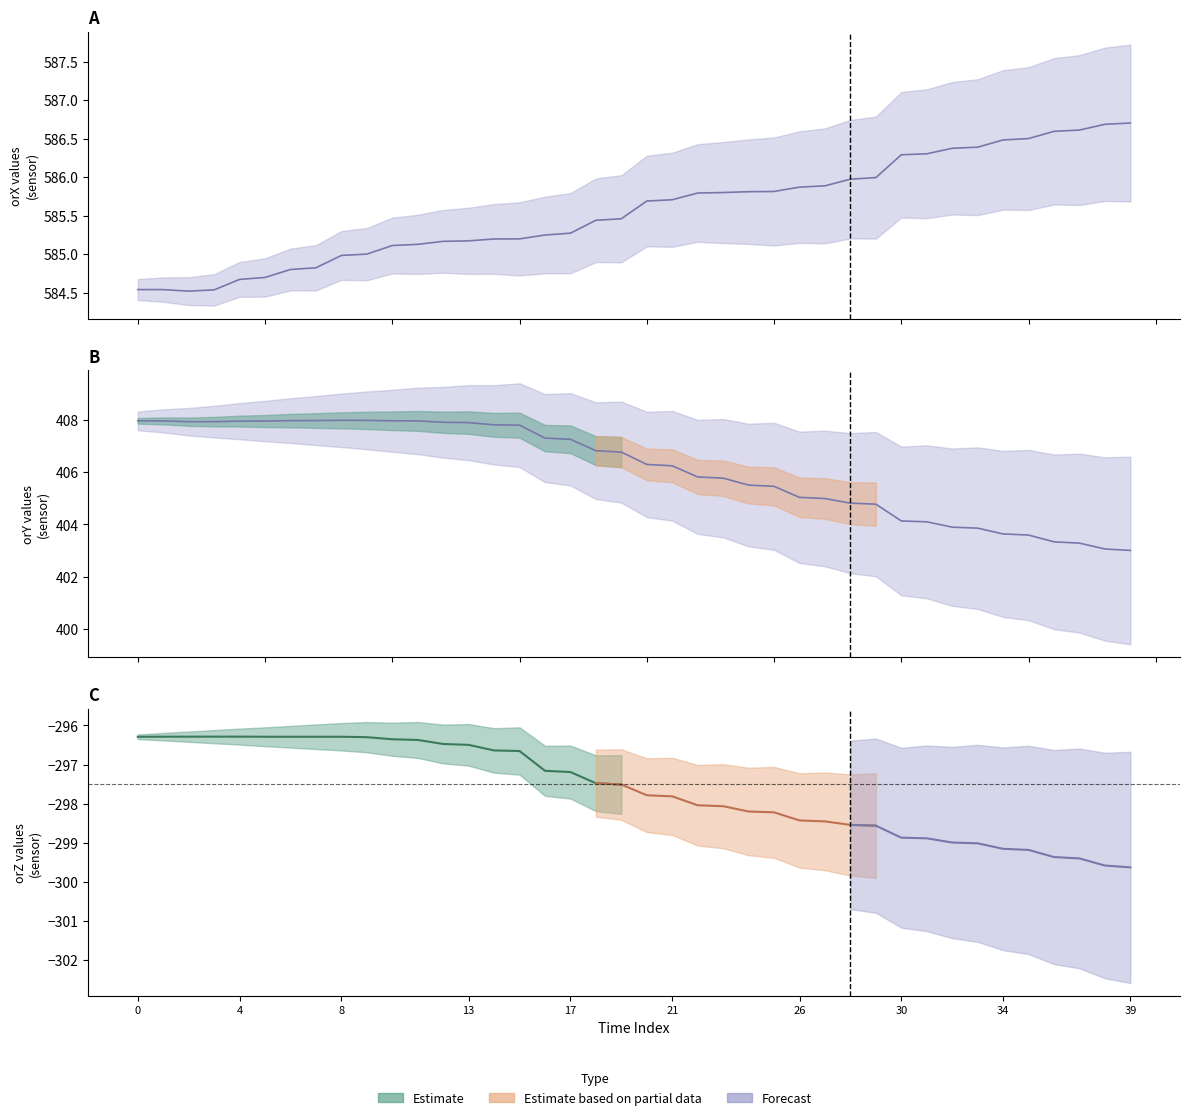

Between 0 and 10, which is larger?

10